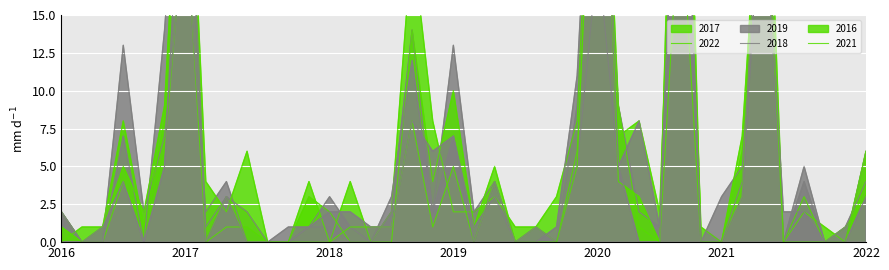

True or false: 2022 has a value of 16 at Edgewater.

False